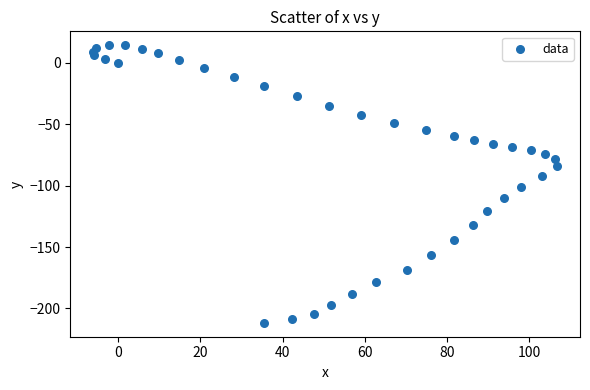

What is the range of Y values (max minus min)?

226.1